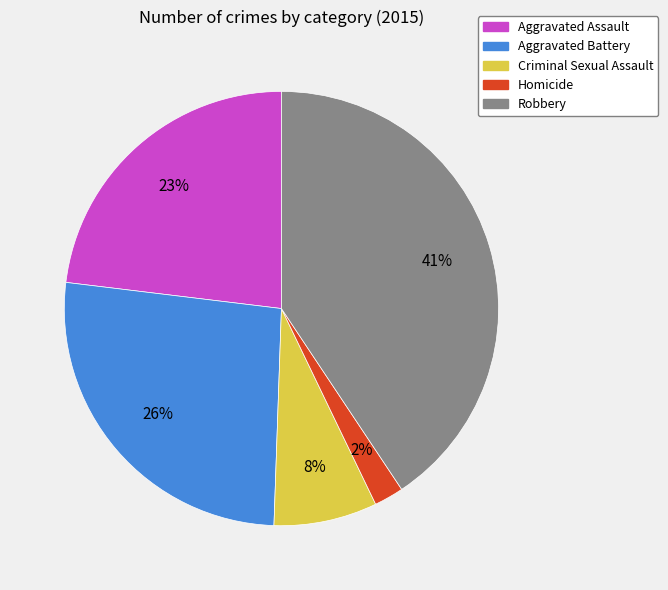

To the nearest percent, what is the combined percentage of Aggravated Assault and Criminal Sexual Assault?

31%